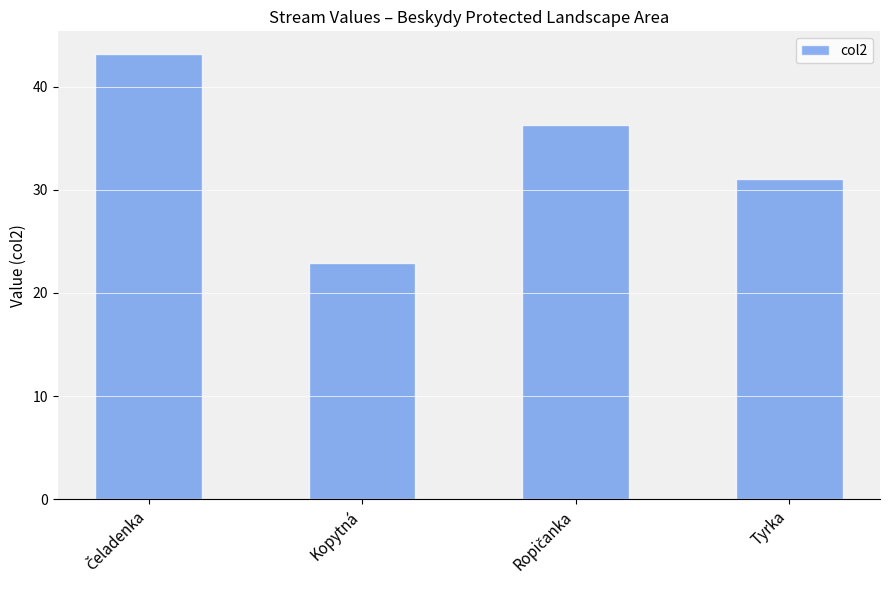

The chart shows a value of 22.9 at Kopytná. True or false?

True